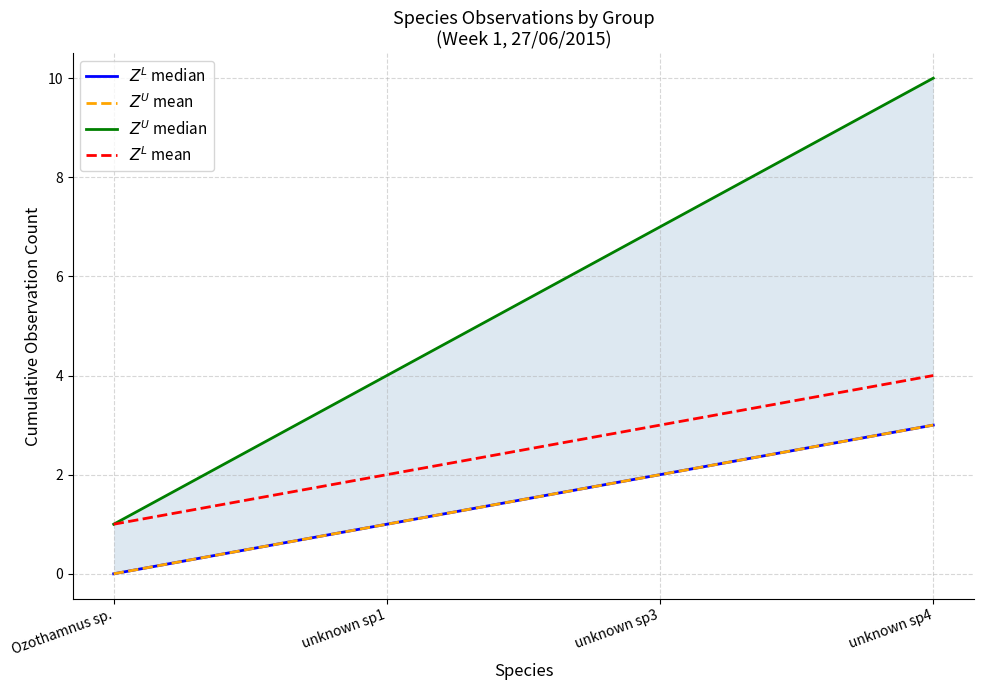

At which label does $Z^L$ median reach its peak?

unknown sp4